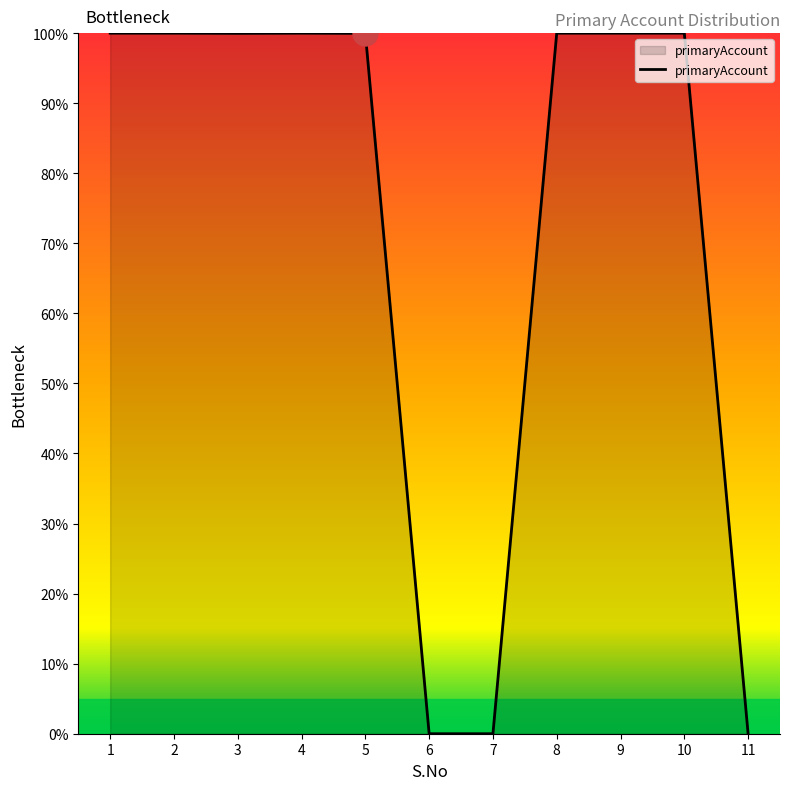

What is the greatest value displayed?

100.0